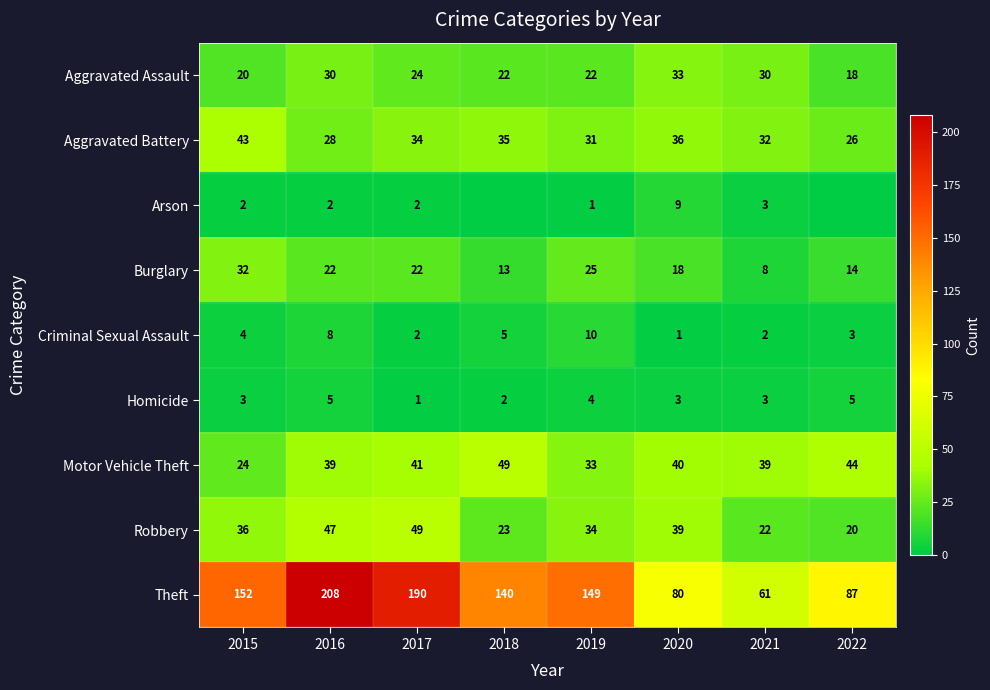

Where is Robbery nearest to the value 34?

2019